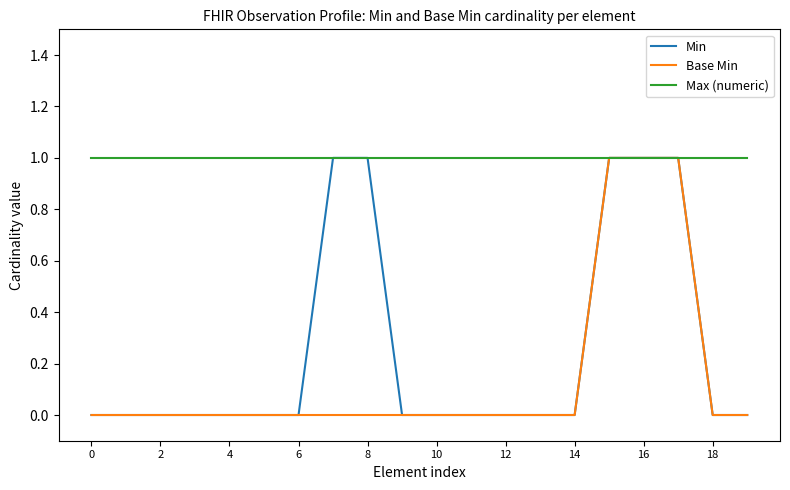

Which series has the largest total across all categories?

Max (numeric)